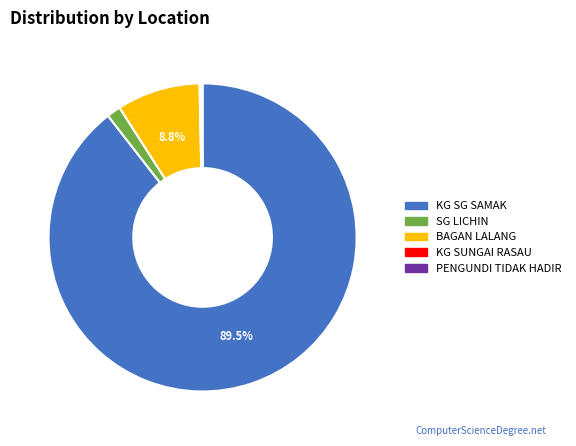

Is KG SG SAMAK the majority of the pie?

Yes